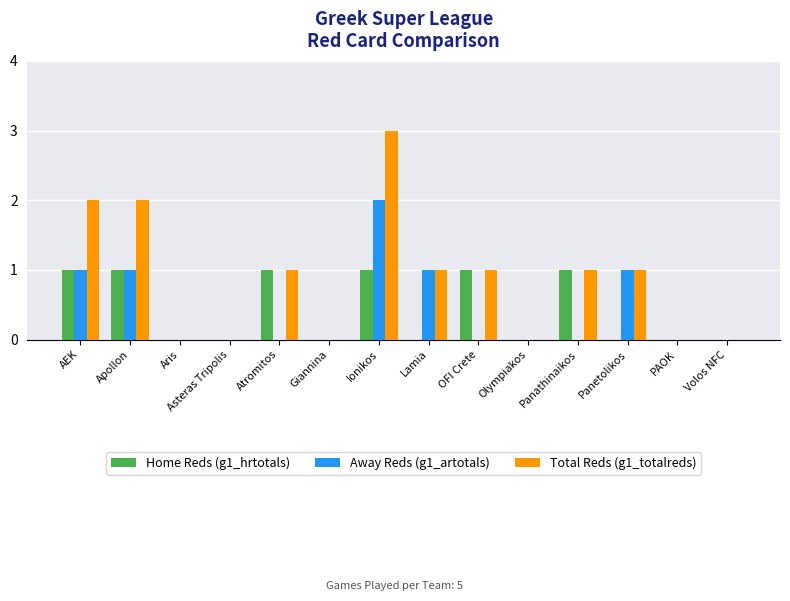

What is the maximum value for Away Reds (g1_artotals)?

2